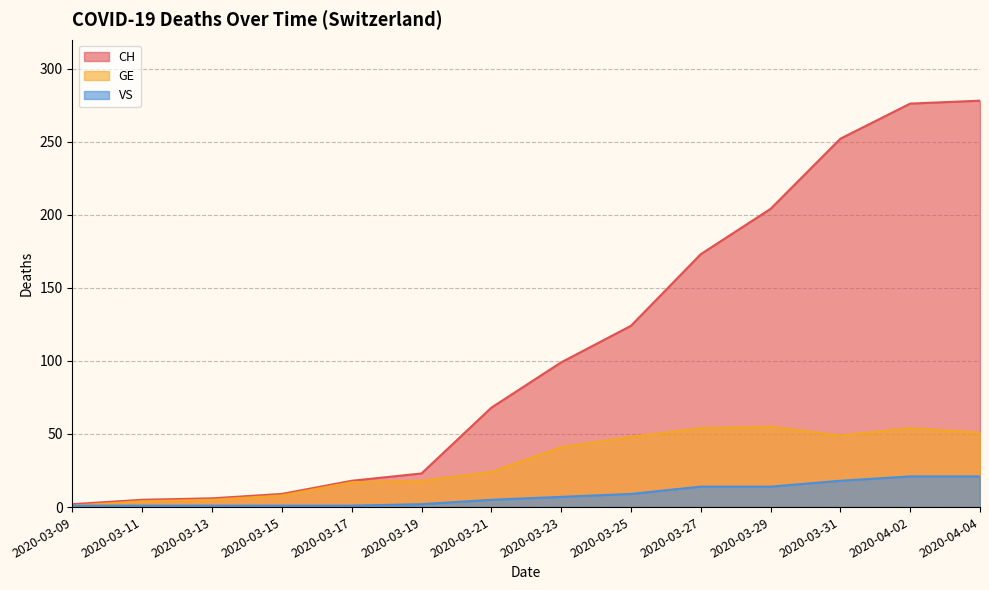

Is the value of GE at 2020-03-13 greater than the value of CH at 2020-03-17?

No